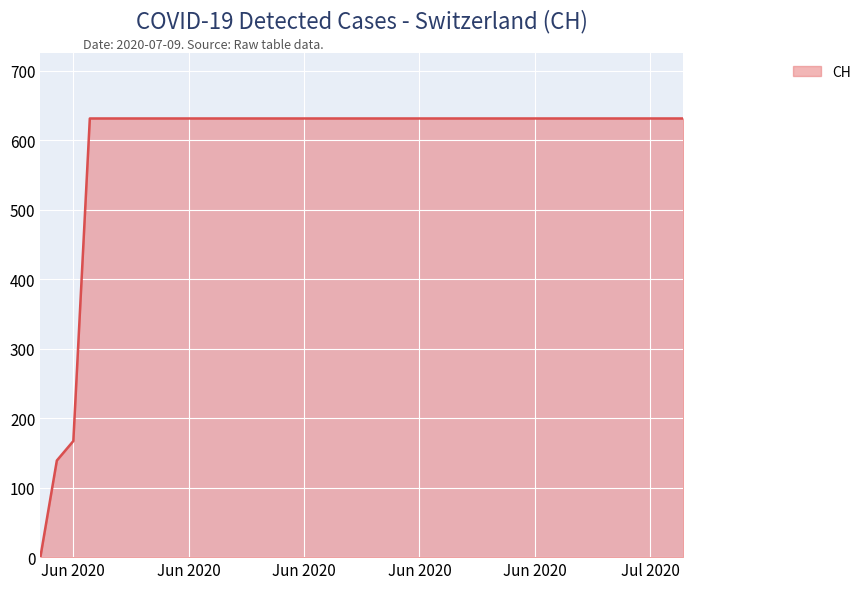

Count the number of categories in the chart.

40